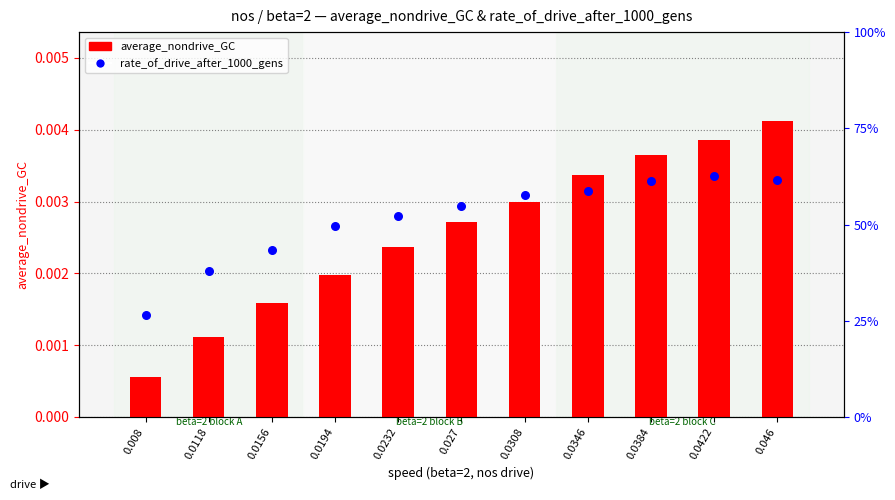

Which series reaches the minimum Y coordinate?

average_nondrive_GC